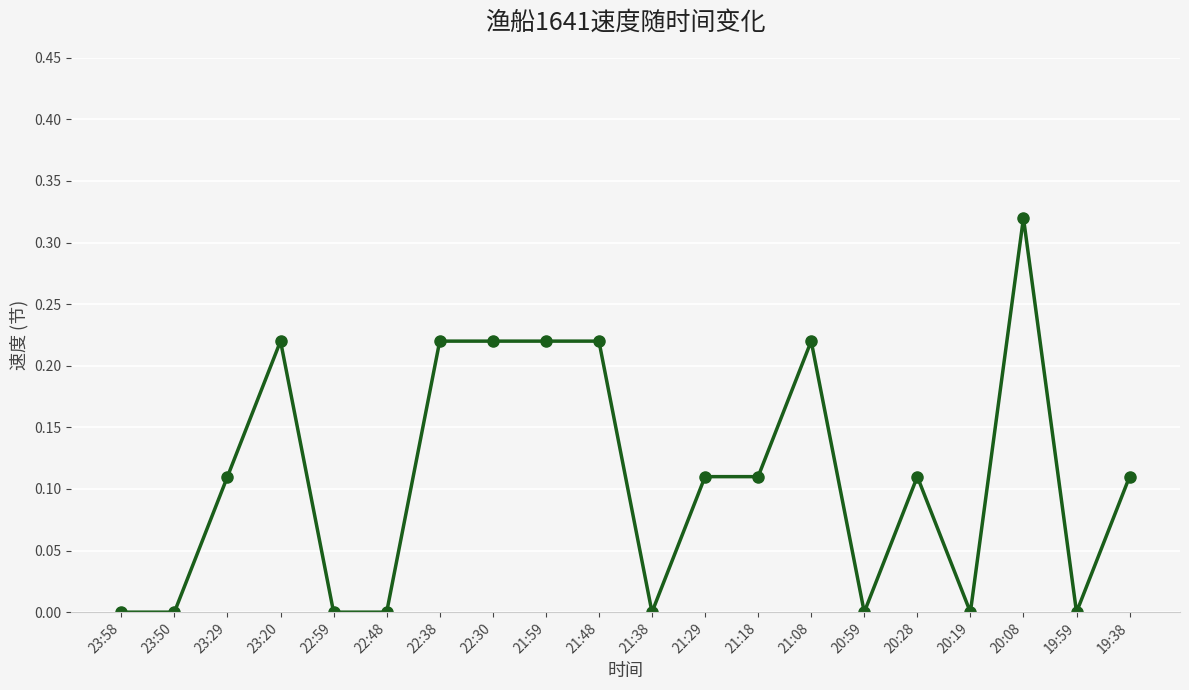

At which category does the data reach its first local peak?

23:20